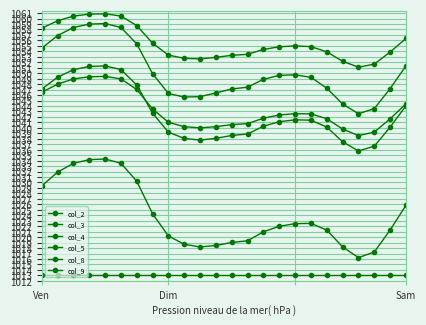

In col_2, how many points are higher than both neighbors (excluding endpoints)?

2